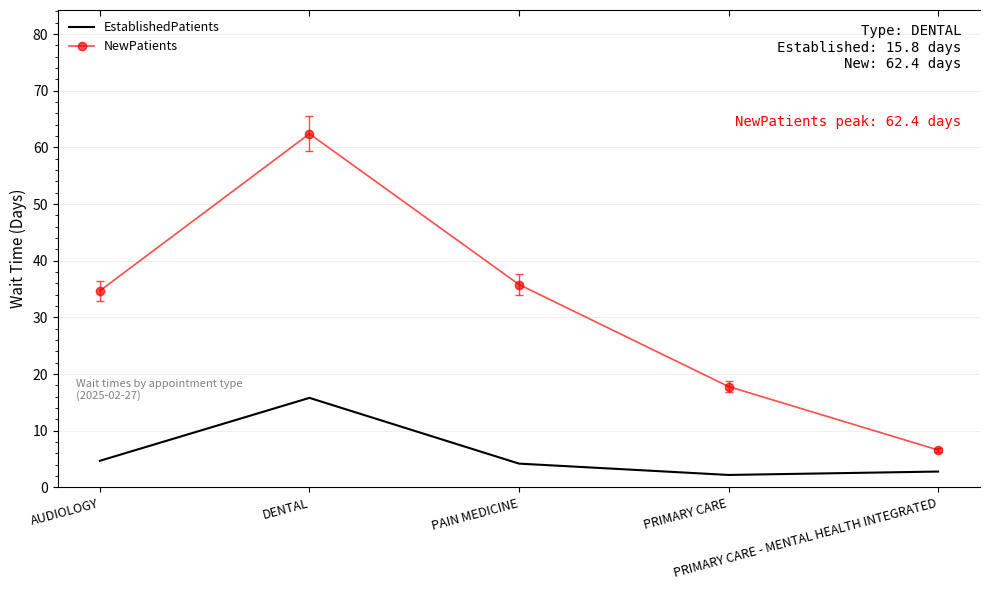

Rank the series by their maximum value, from highest to lowest.

NewPatients, EstablishedPatients